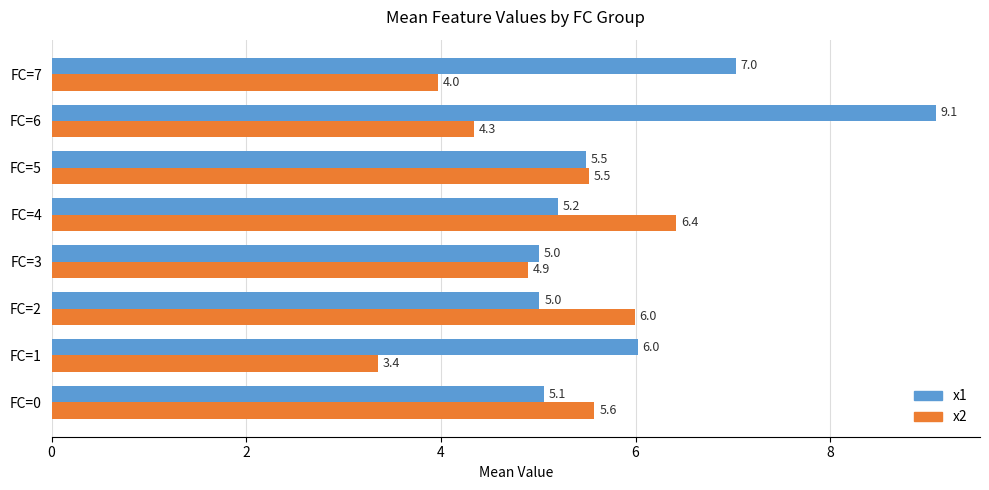

What is the sum of all x1 values?

47.9